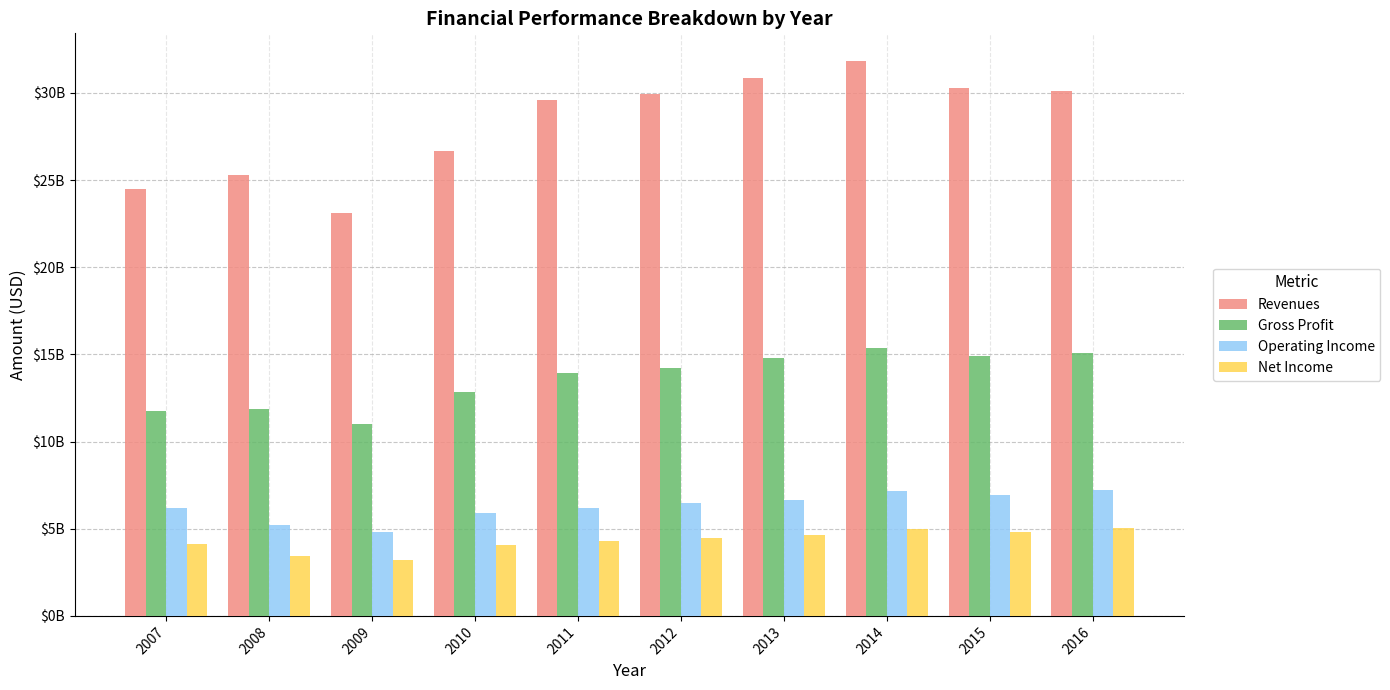

What are all the series names shown in the legend?

Revenues, Gross Profit, Operating Income, Net Income